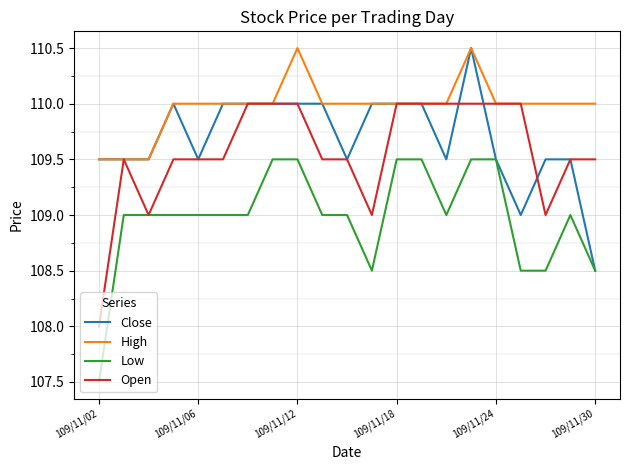

Which series has the largest total across all categories?

High